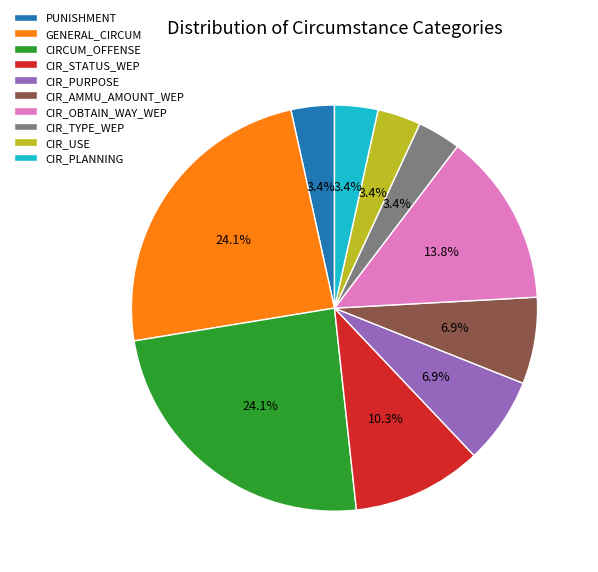

Between CIR_TYPE_WEP and CIR_STATUS_WEP, which is larger?

CIR_STATUS_WEP